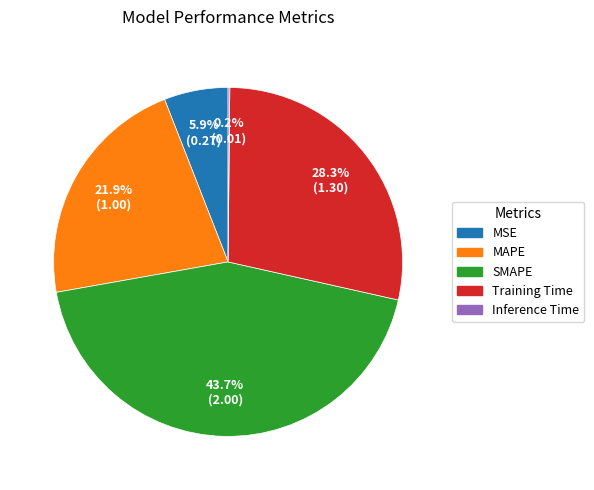

What is the total percentage of SMAPE and MSE?

49.6%